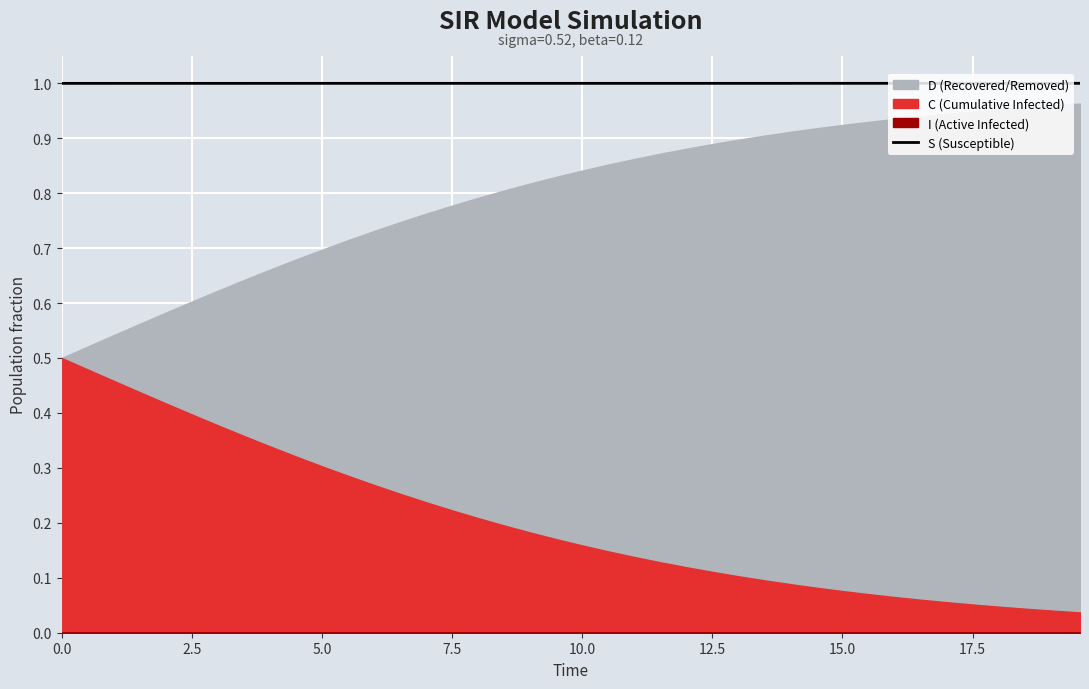

What is the highest value of the S (Susceptible) series?

1.0